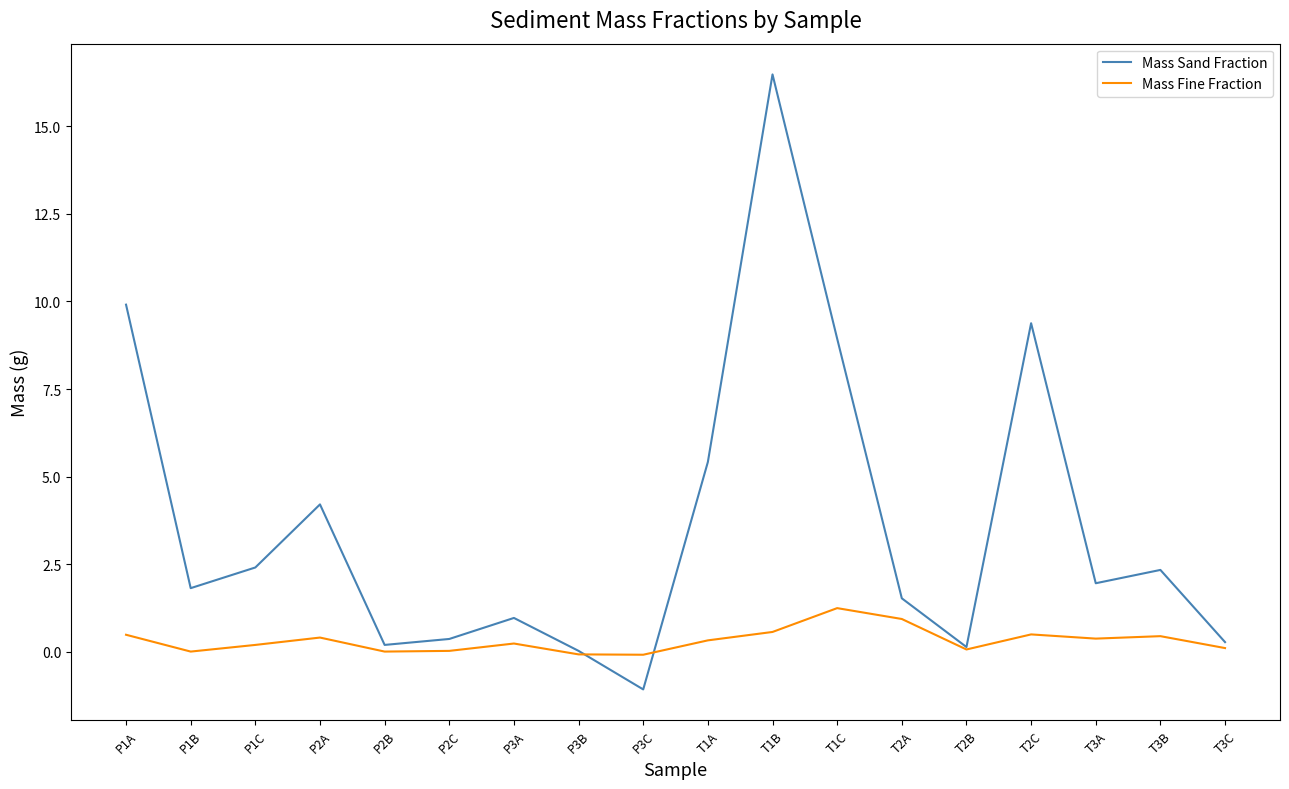

Does the chart have visible grid lines?

No